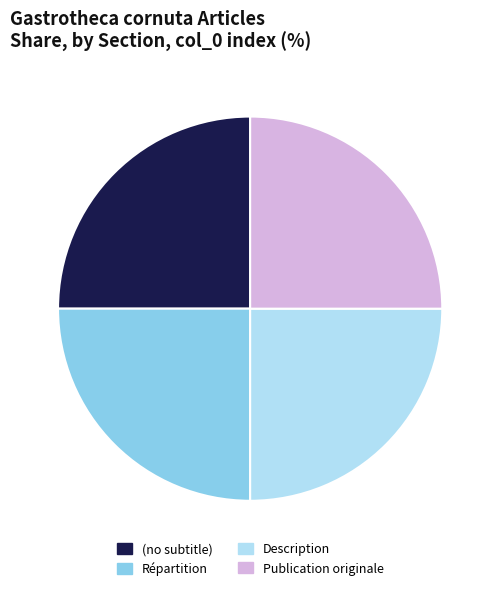

Count the number of slices in the pie.

4